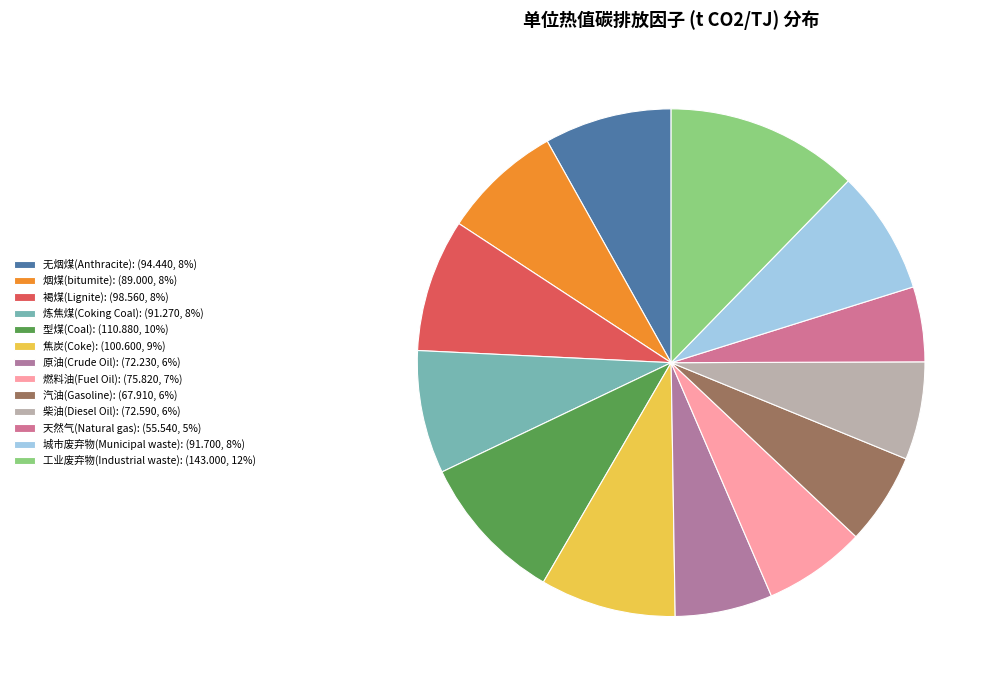

How many slices are in this pie chart?

13